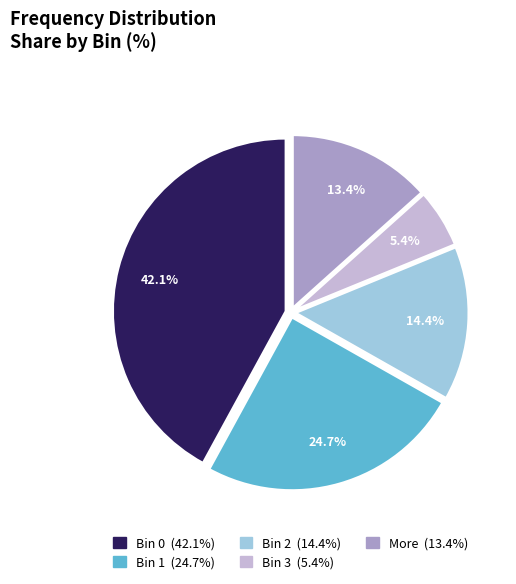

To the nearest percent, what portion does More represent?

13%